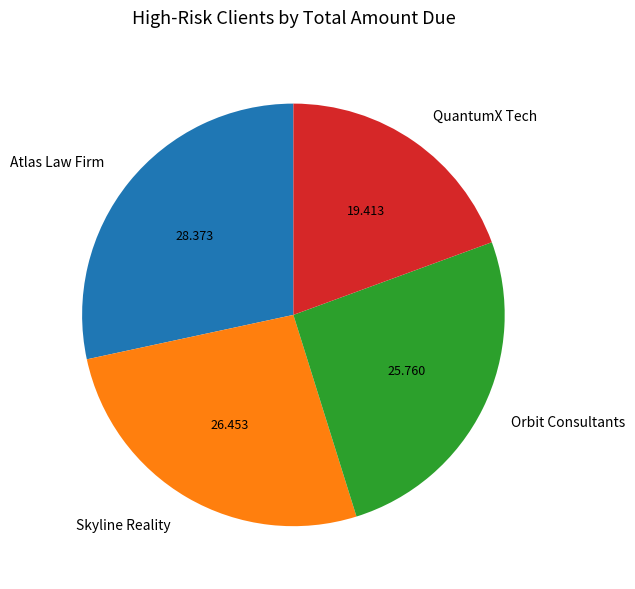

Between Orbit Consultants and Atlas Law Firm, which is larger?

Atlas Law Firm